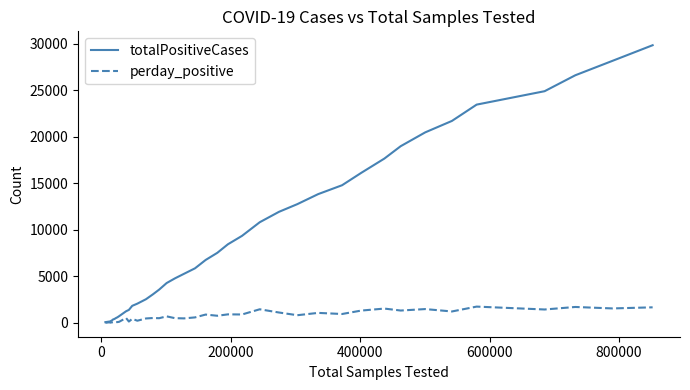

Rank the series by their maximum value, from lowest to highest.

perday_positive, totalPositiveCases